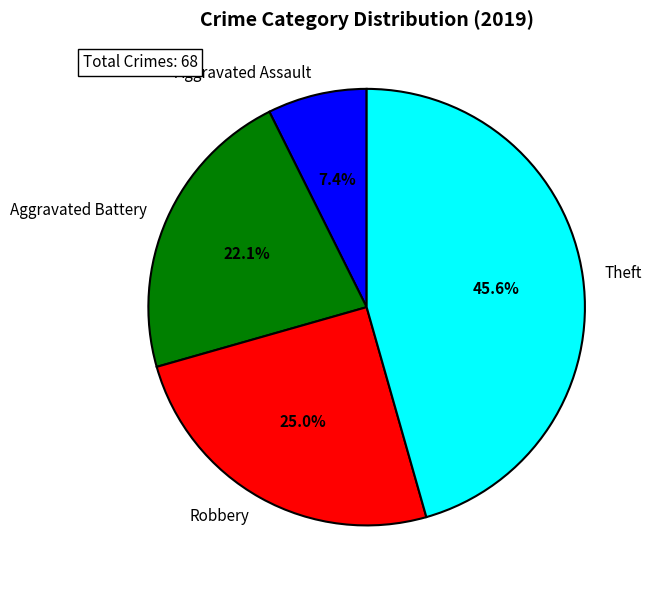

Which has a higher value, Aggravated Battery or Theft?

Theft